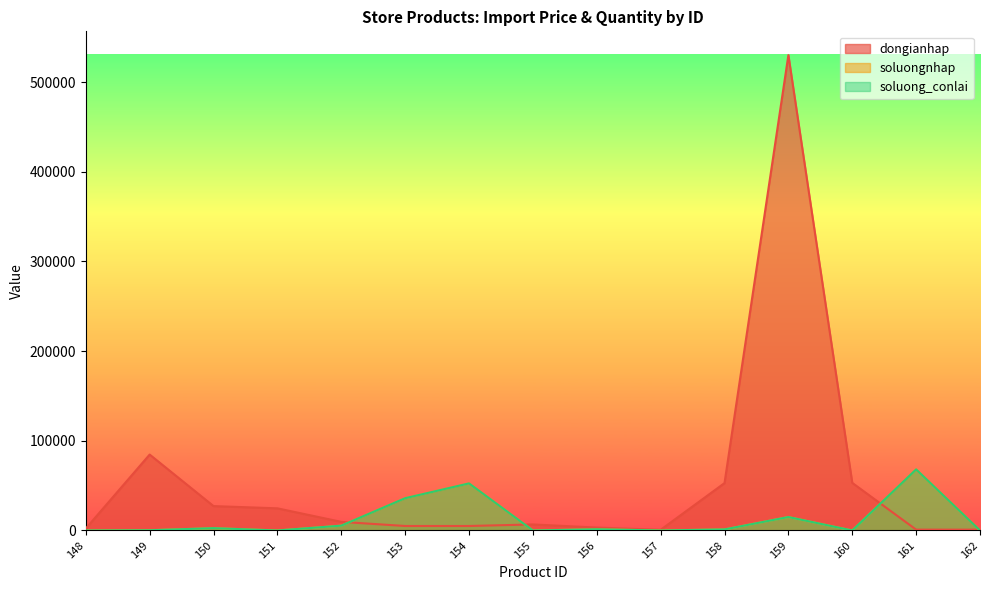

The soluongnhap series shows 0.0 at 155. True or false?

True